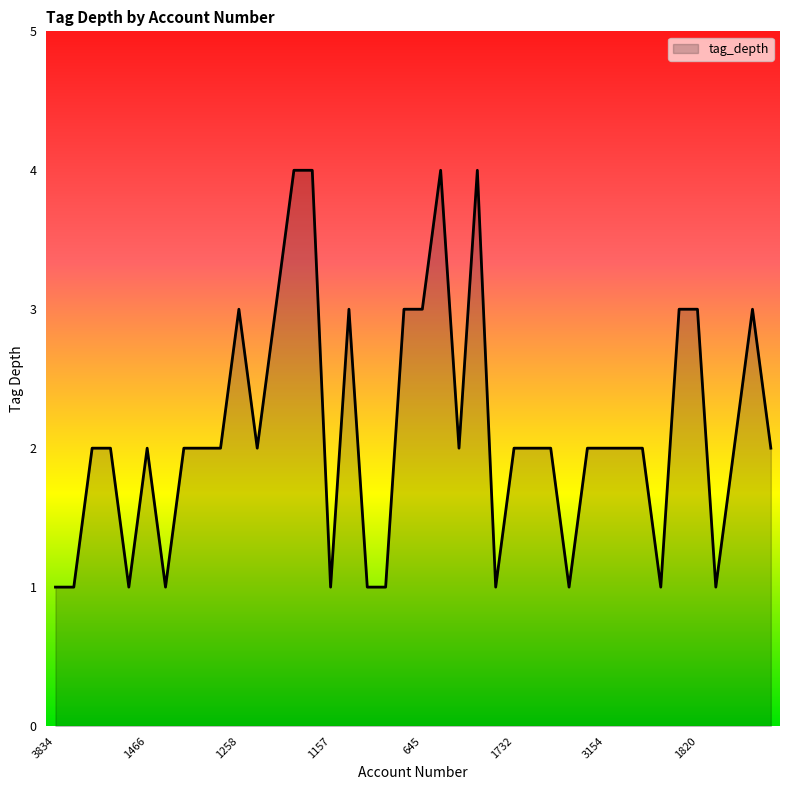

What is the difference between the maximum and minimum values?

3